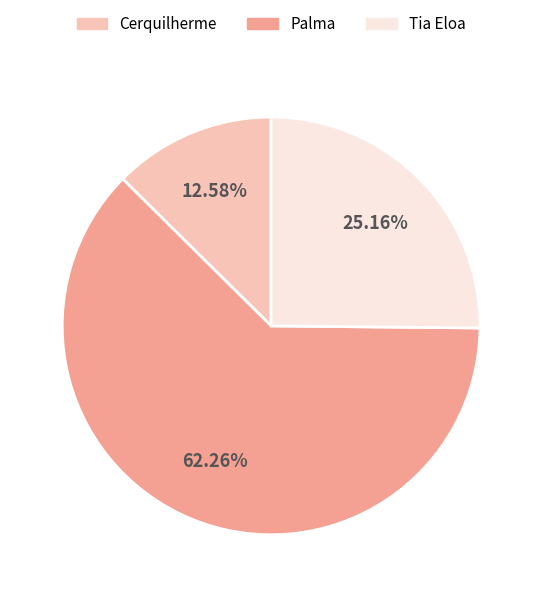

Which category accounts for the majority?

Palma